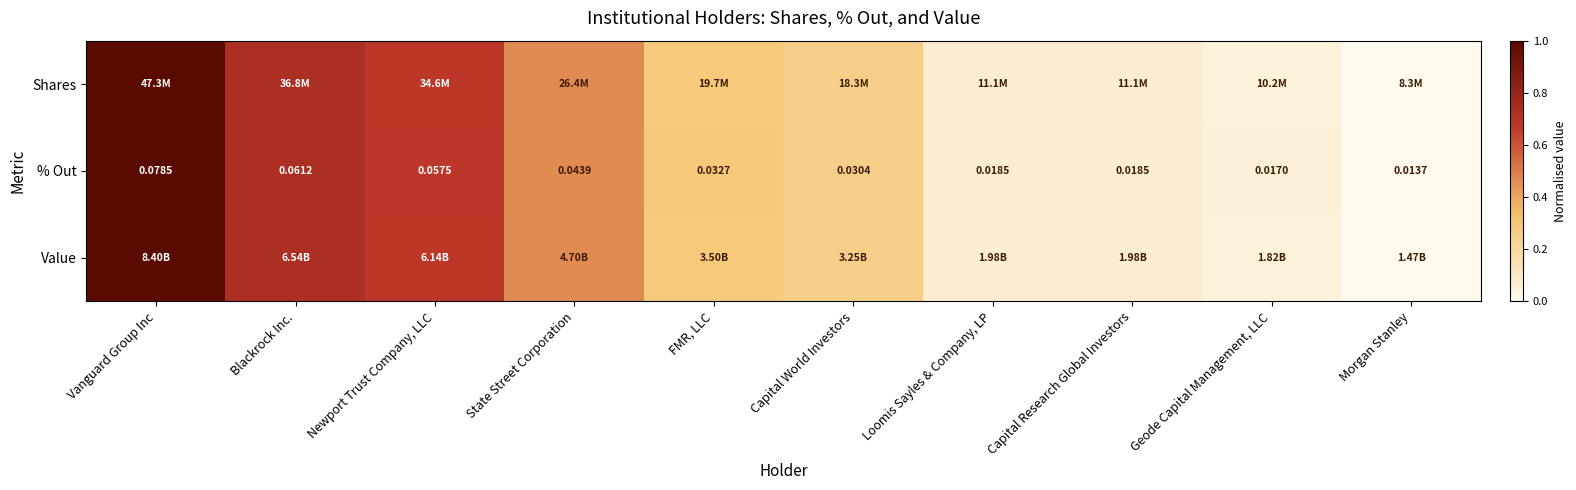

Is it true that Shares equals 0.5 at Newport Trust Company, LLC?

False